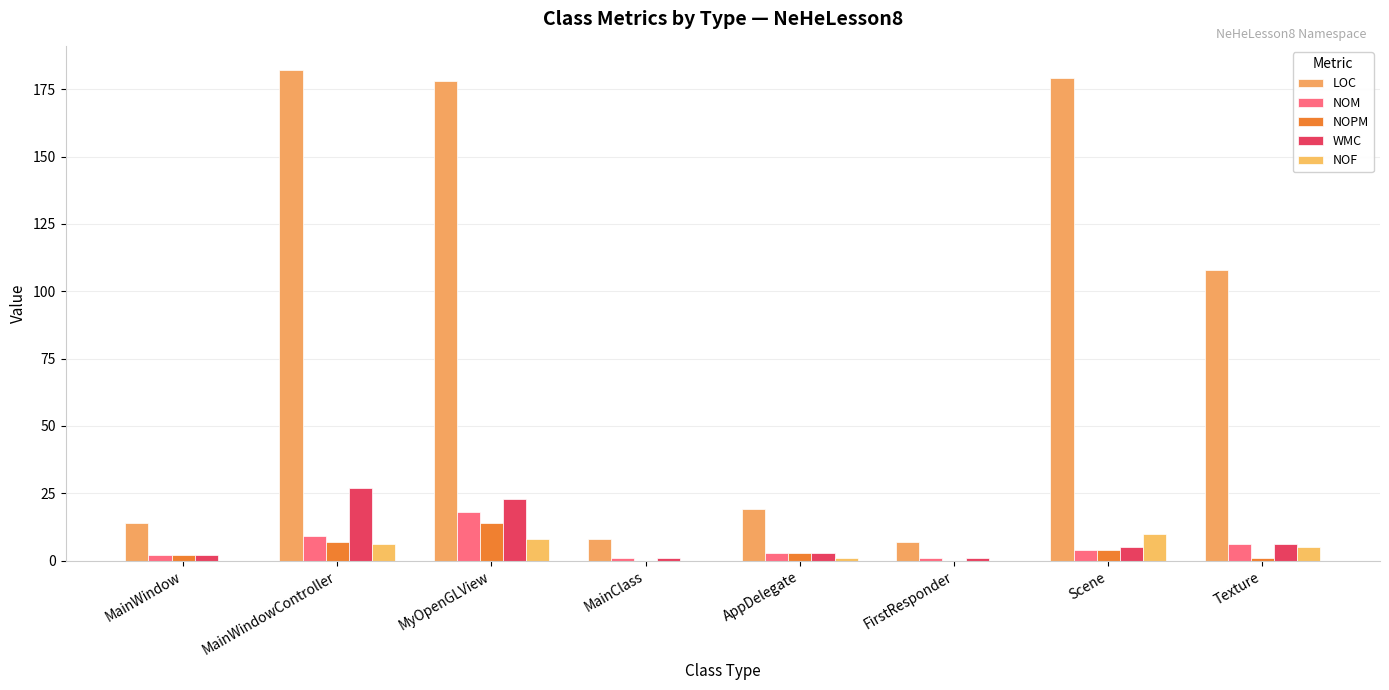

Read the NOPM value at AppDelegate, to the nearest 5.

5